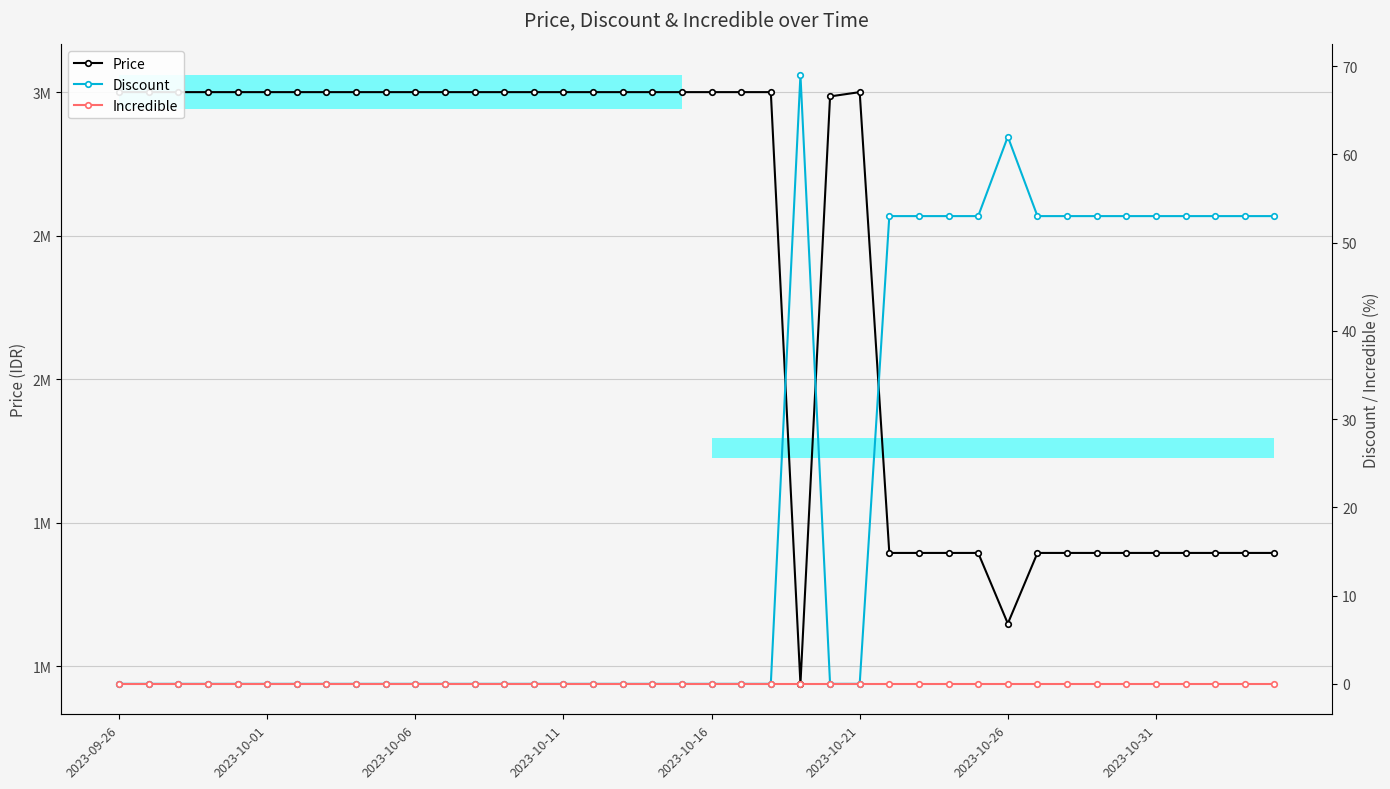

True or false: Incredible has more than 2 interior local peaks.

False